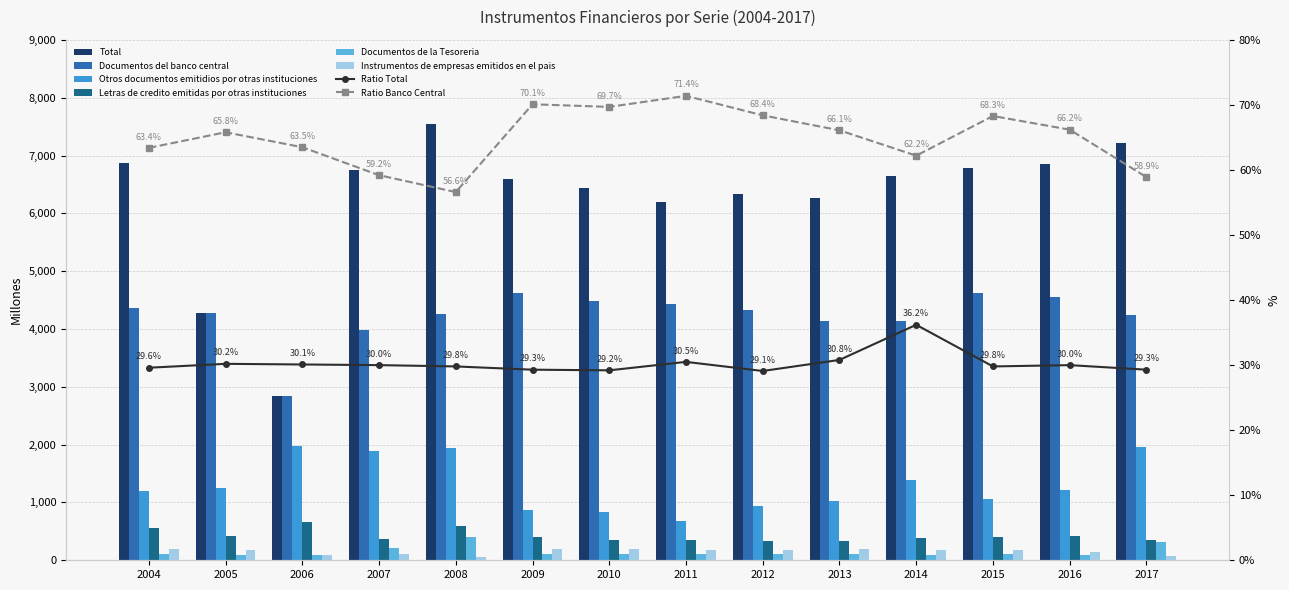

At how many categories does at least one series exceed 2101?

14